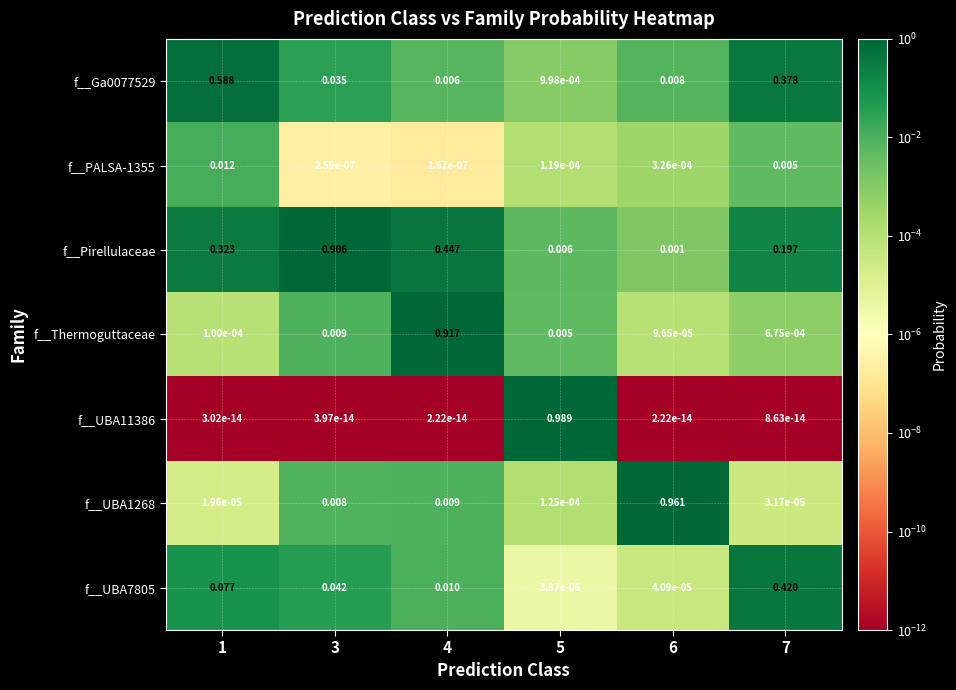

What is the maximum value shown in the chart?

1.0